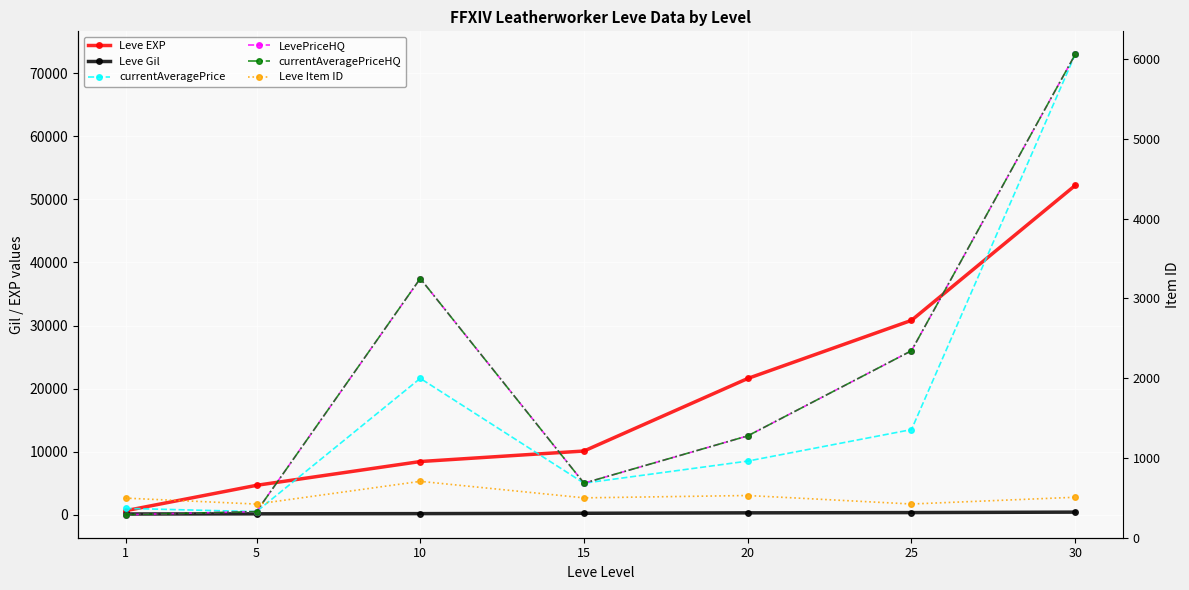

The Leve Item ID series shows 3606 at 1. True or false?

False